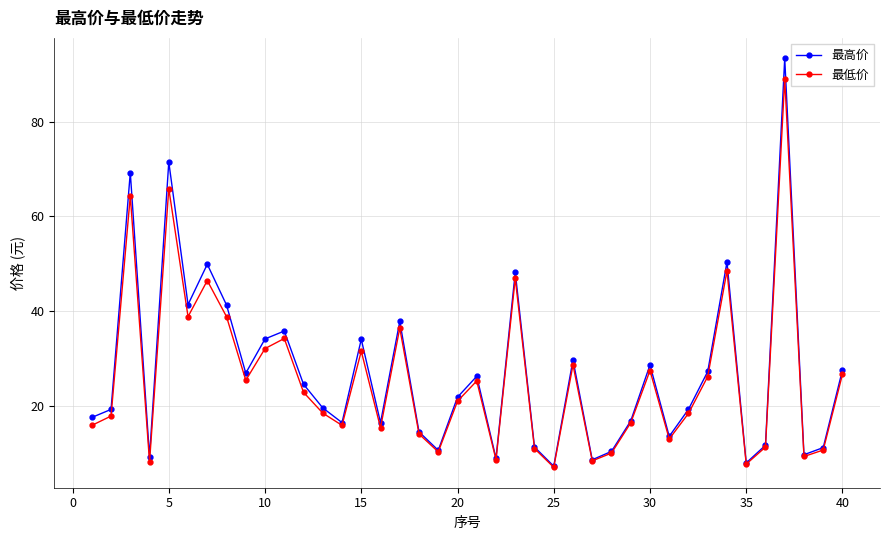

What is the minimum value for 最低价?

6.9